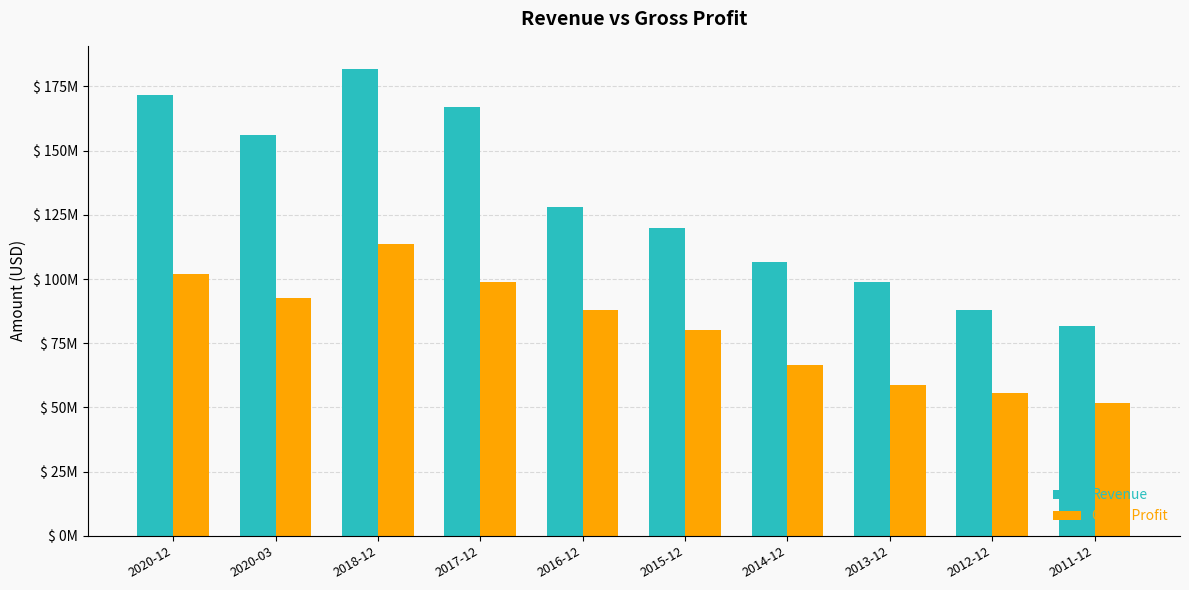

The Gross Profit series shows 76190222 at 2011-12. True or false?

False